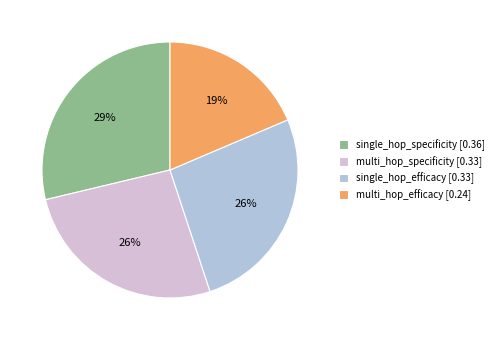

What percentage is the multi_hop_efficacy slice, to the nearest percent?

19%